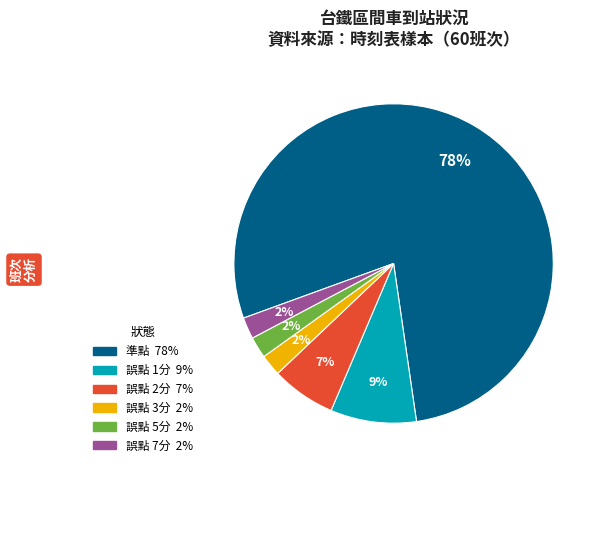

How many segments does this pie chart have?

6